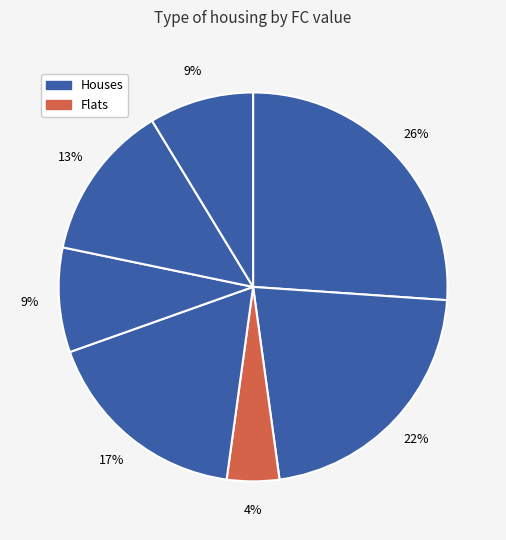

Count the number of slices in the pie.

7